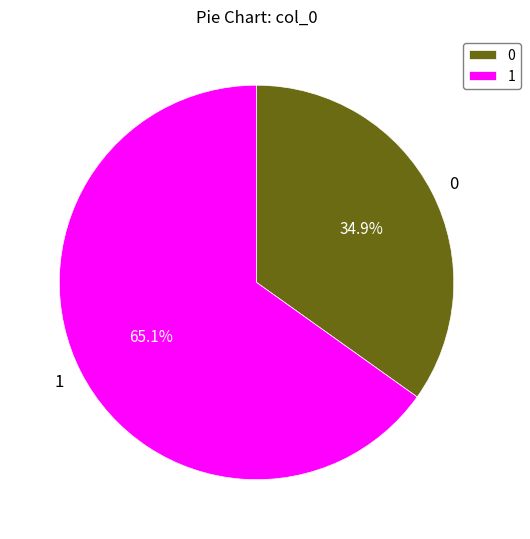

To the nearest percent, what is the average slice percentage?

50%